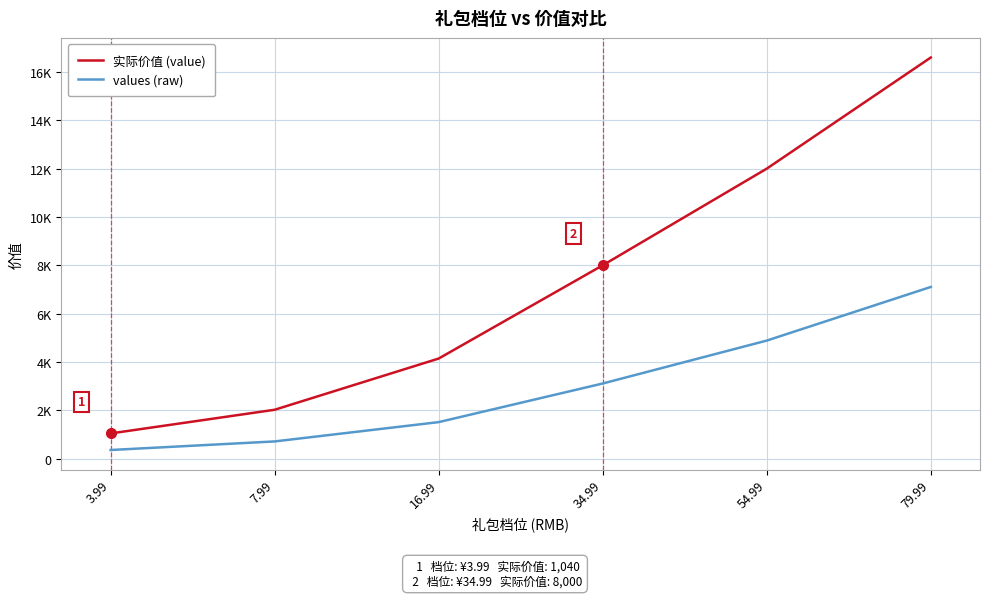

Does the chart display data point markers on the line(s)?

No